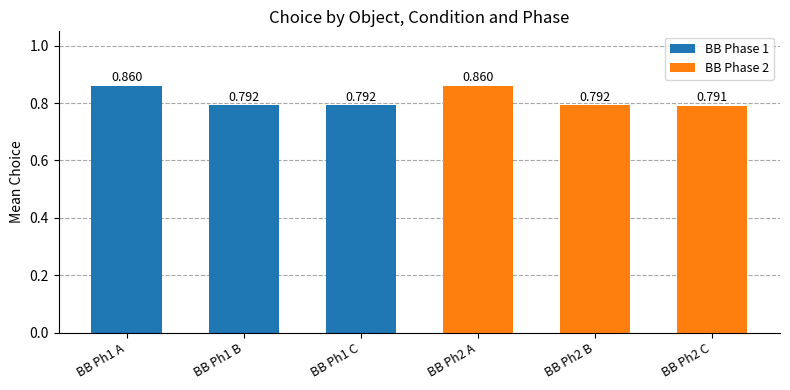

Are the bars horizontal?

No